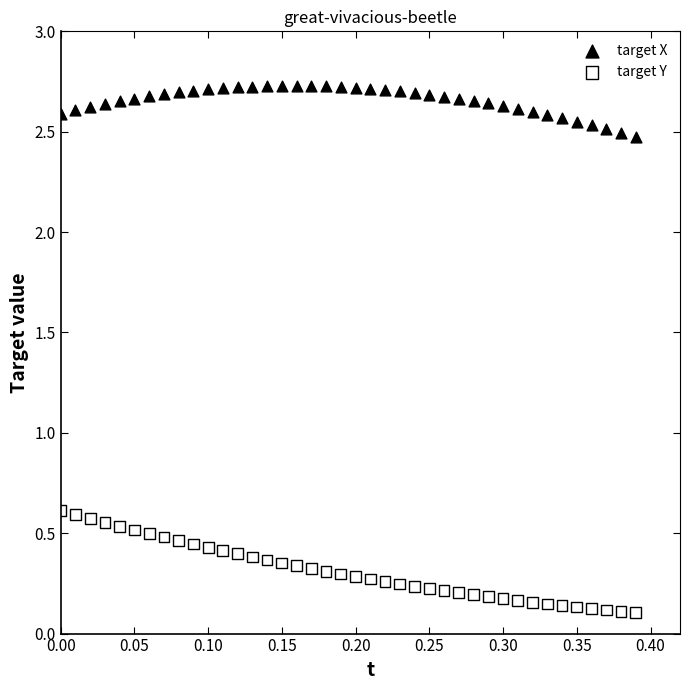

Which series reaches the minimum Y coordinate?

target Y